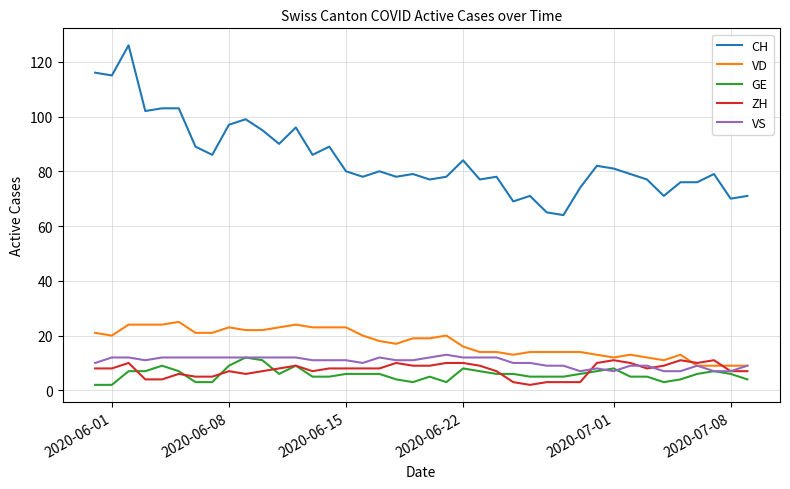

Does the chart display data point markers on the line(s)?

No